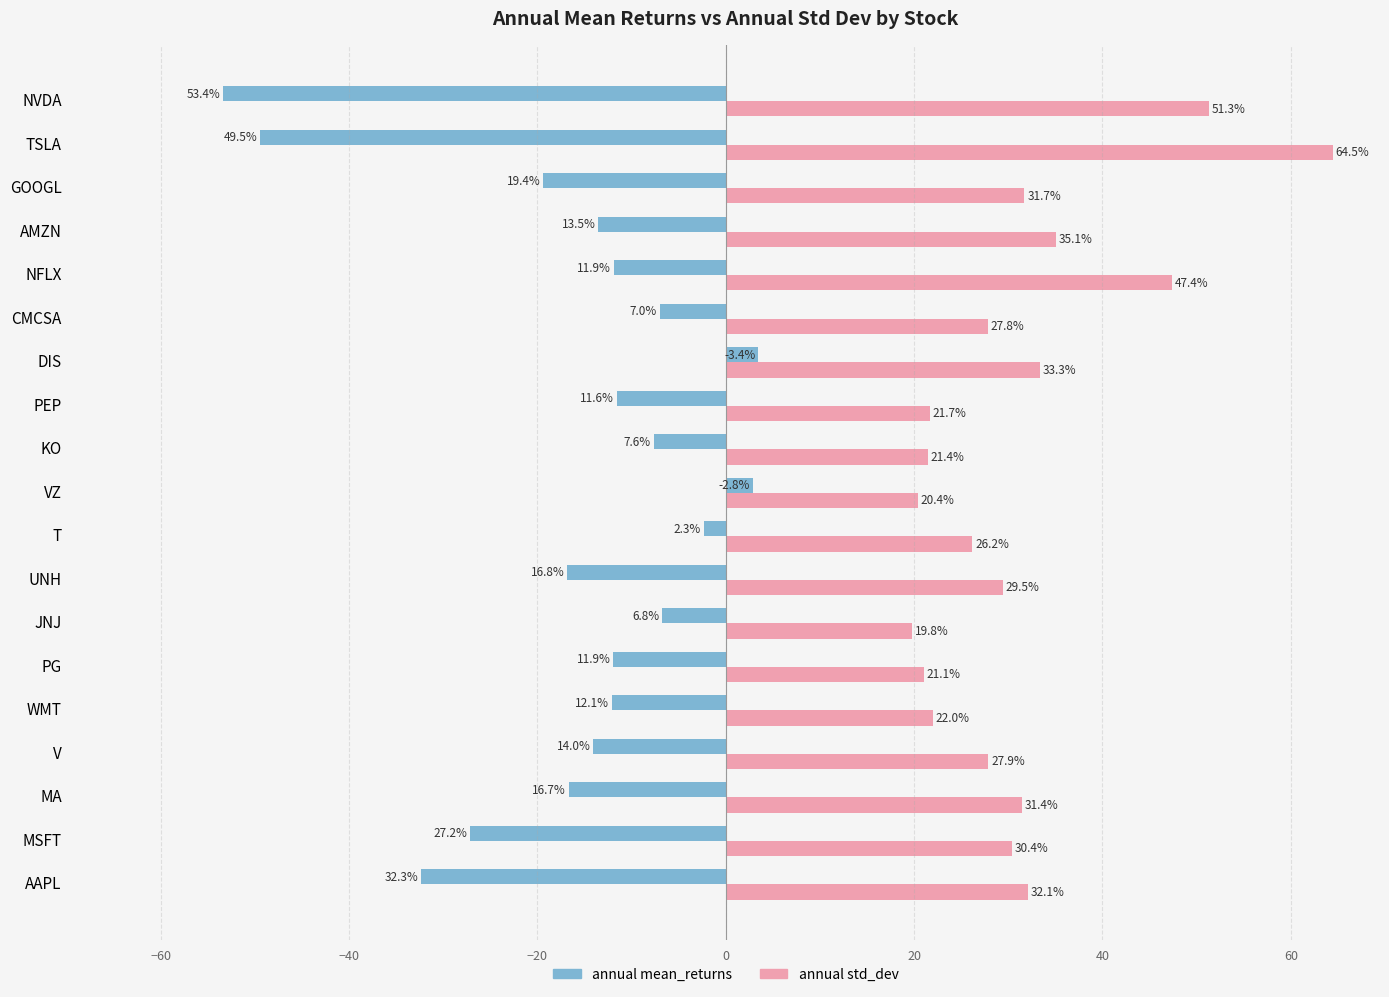

Between MSFT and KO, which series saw the biggest shift?

annual mean_returns